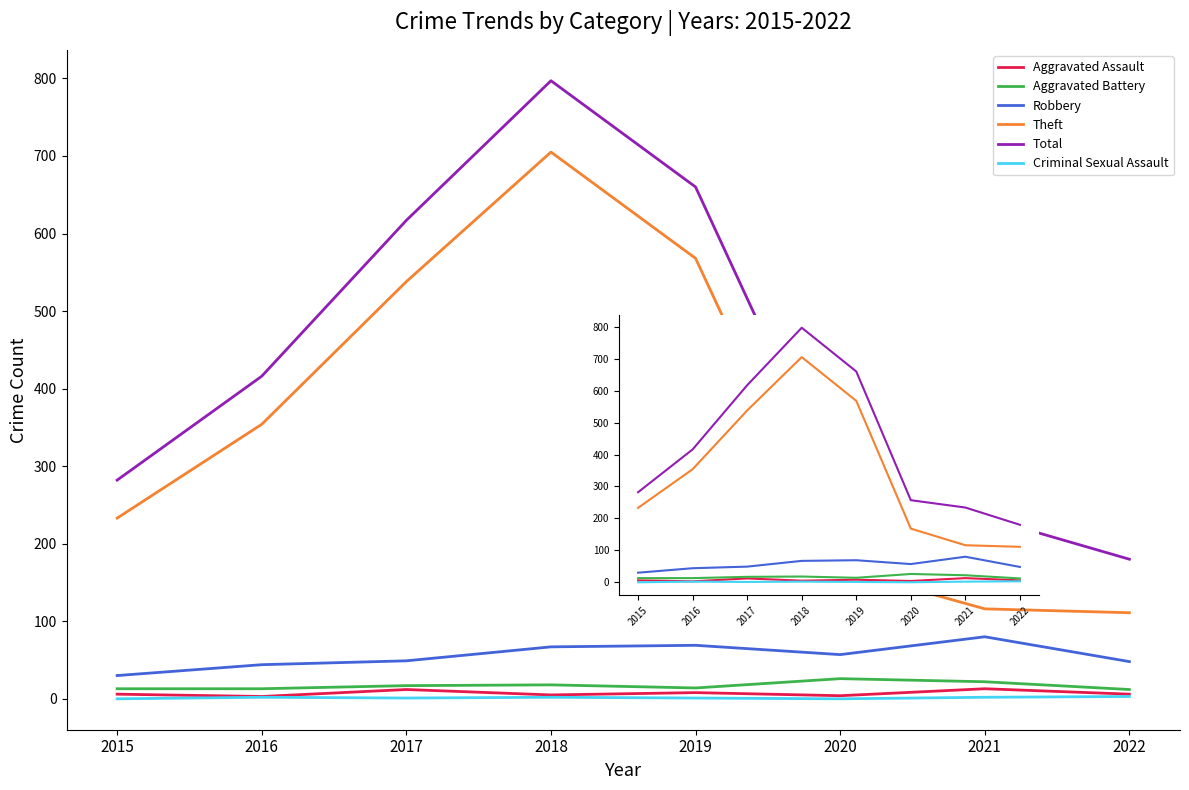

Which series has the largest total across all categories?

Total